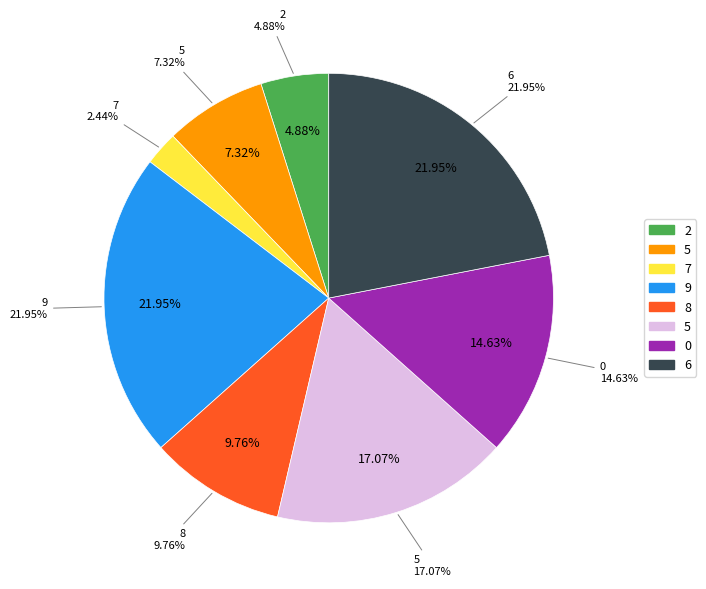

What percentage is the 2 slice, to the nearest percent?

5%